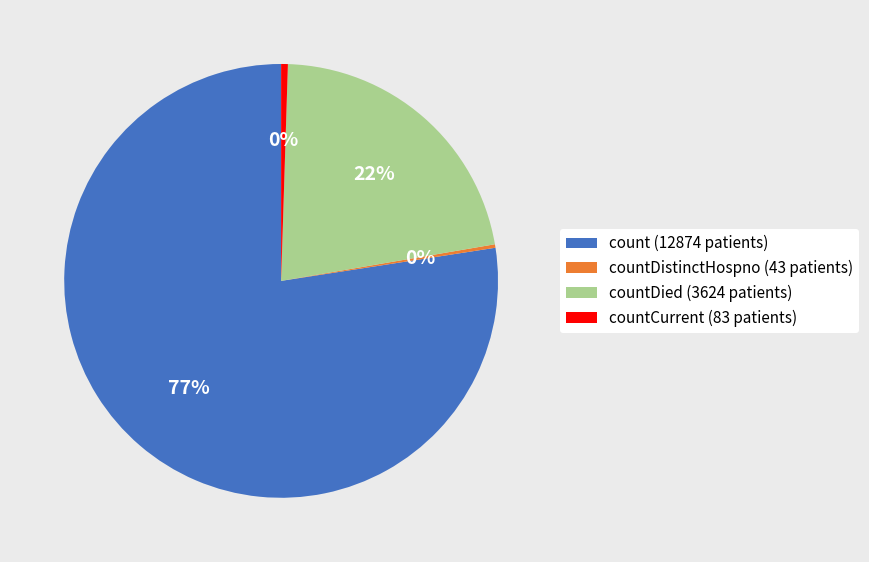

To the nearest percent, what portion does countDied (3624 patients) represent?

22%